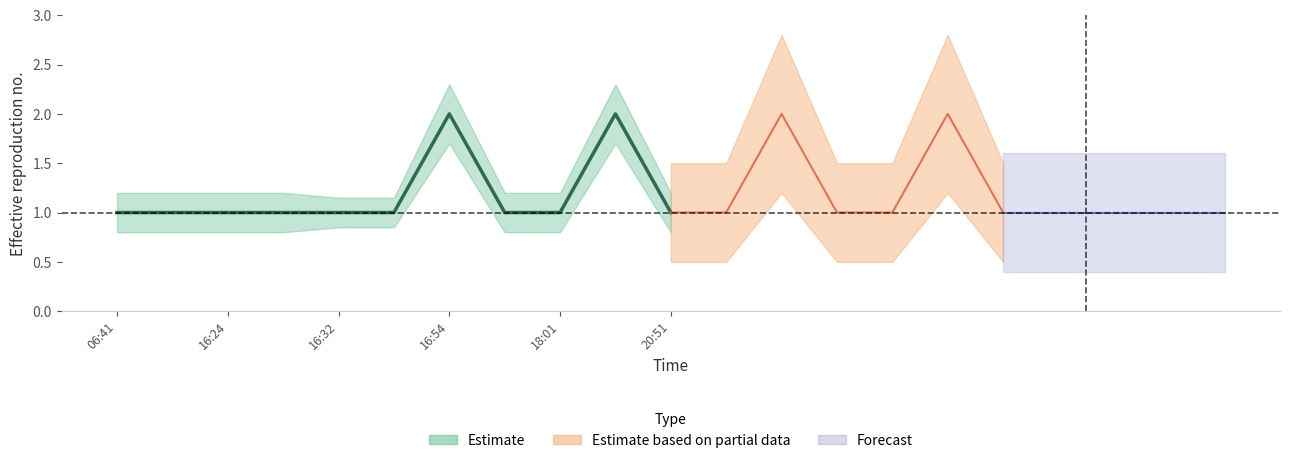

What is the value of the lower point at the 2nd from the left?

0.8